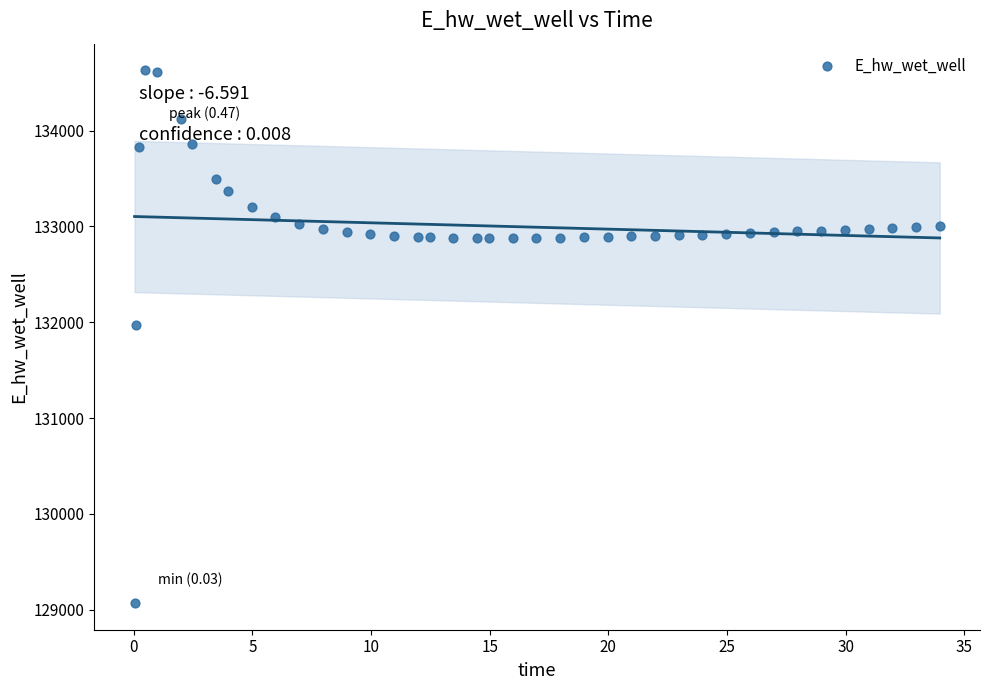

What is the range of X values (max minus min)?

33.9